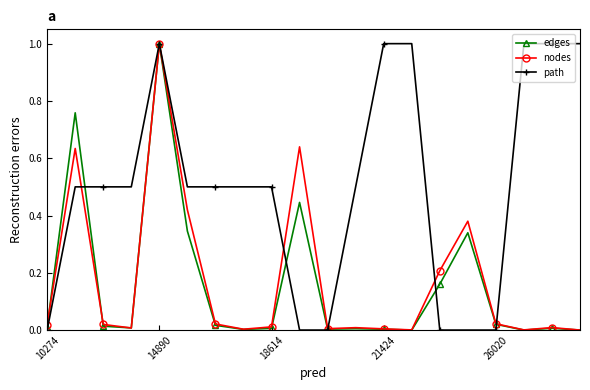

Which series has the largest total across all categories?

path